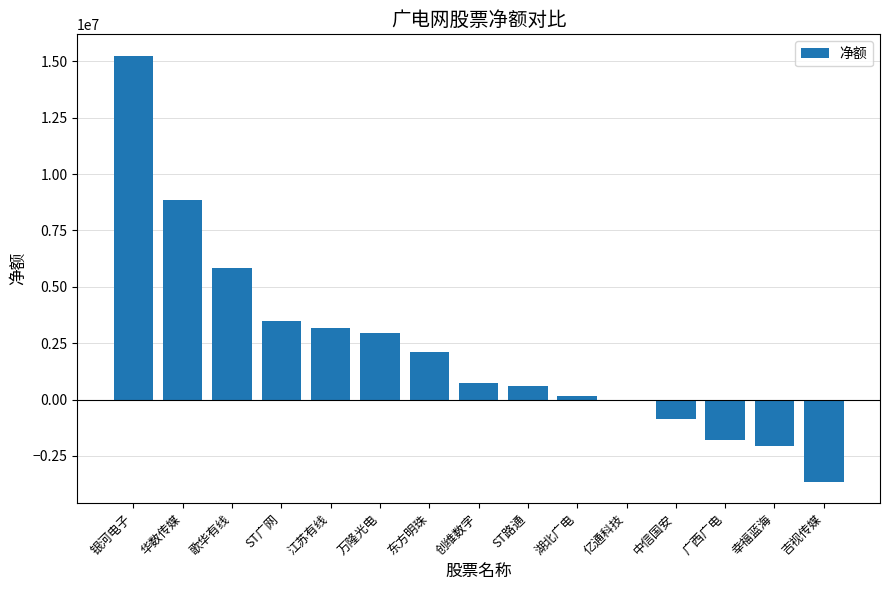

What is the smallest value displayed?

-3653268